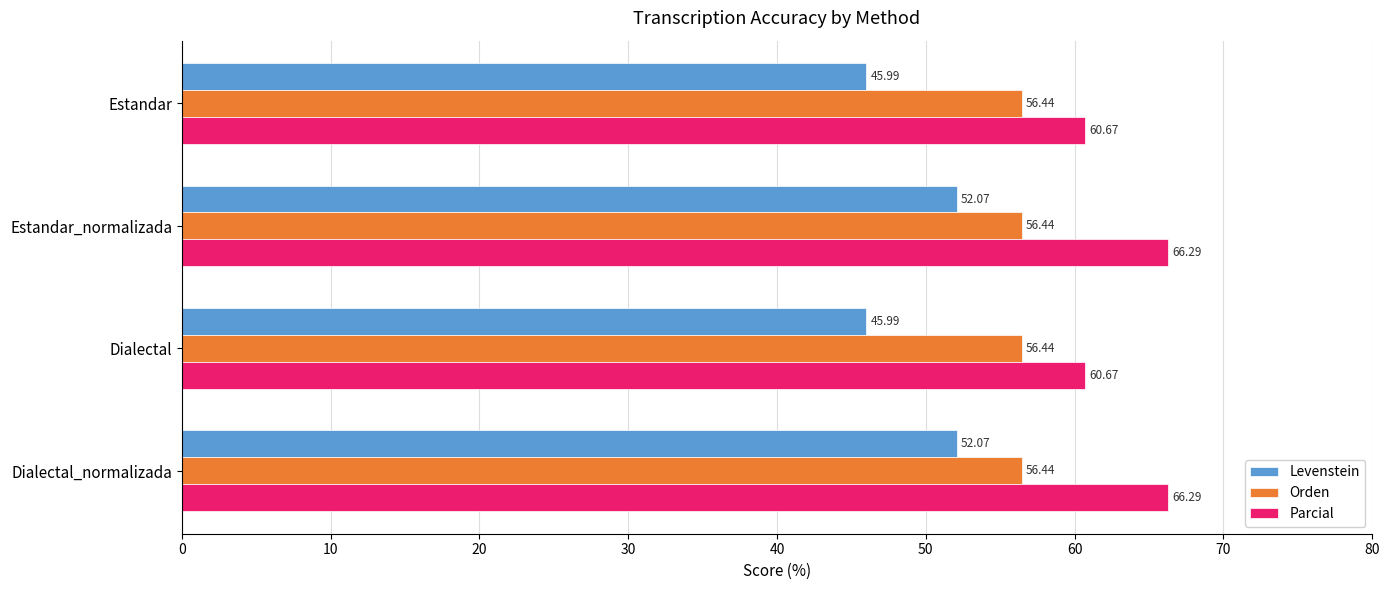

What are all the series names shown in the legend?

Levenstein, Orden, Parcial